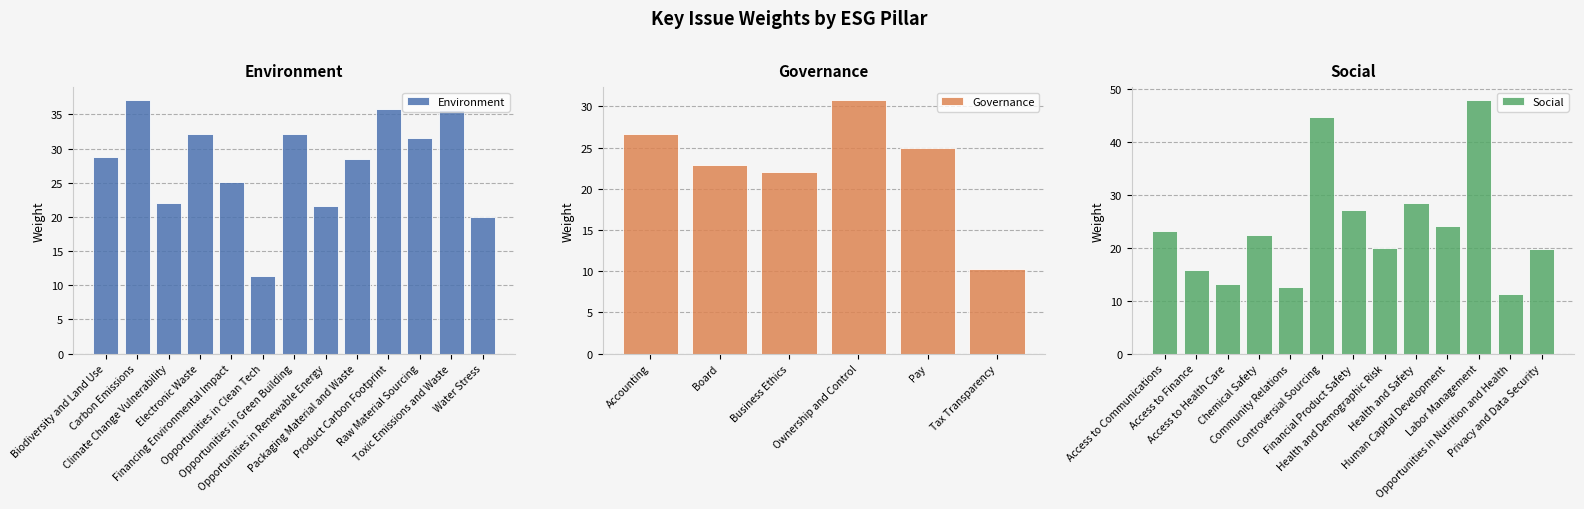

Is it true that Social equals 10.3 at Health and Safety?

False